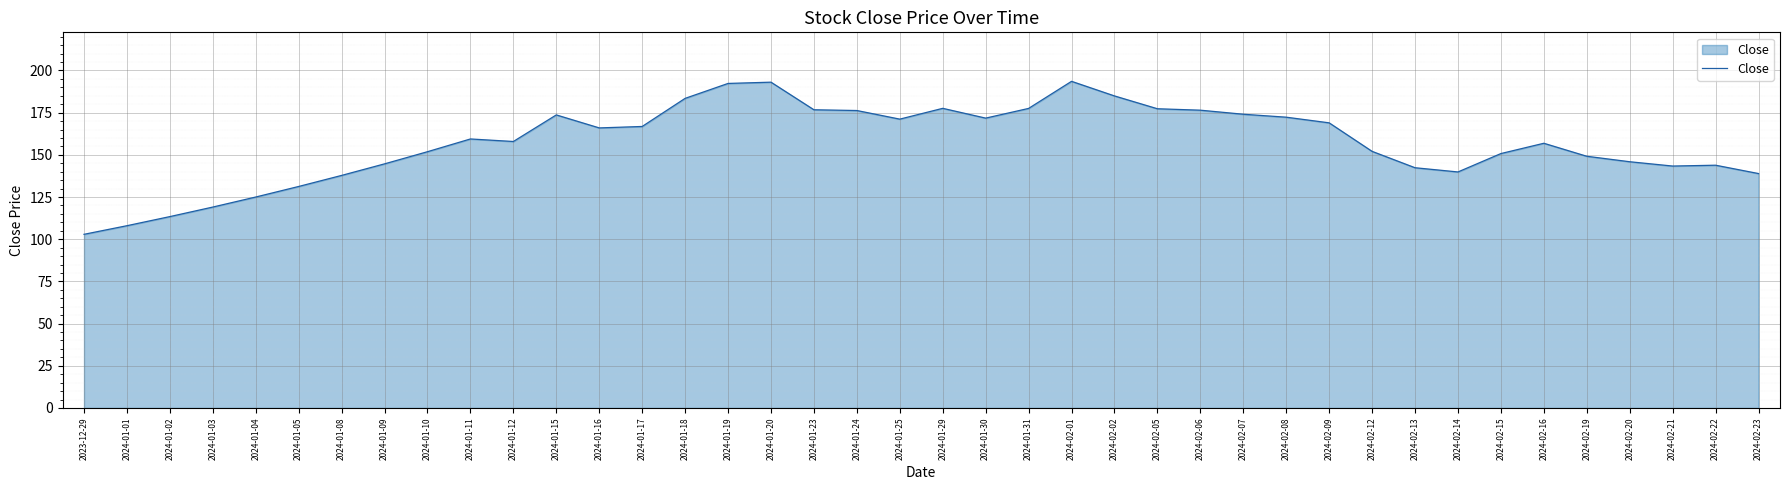

The value at 2024-01-03 is 212.9. True or false?

False